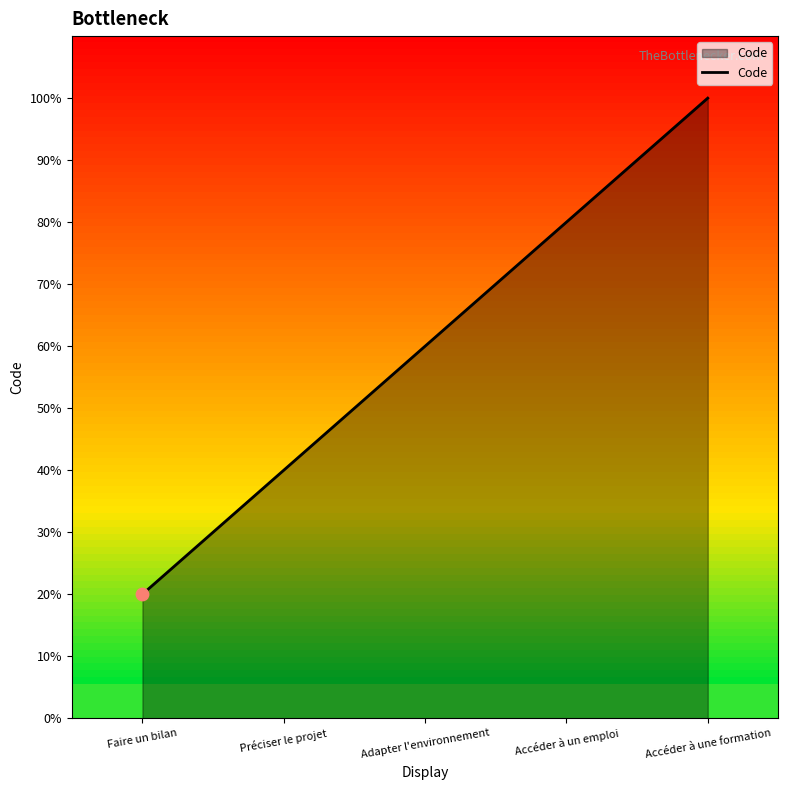

Is this an area chart (filled region under the line)?

Yes